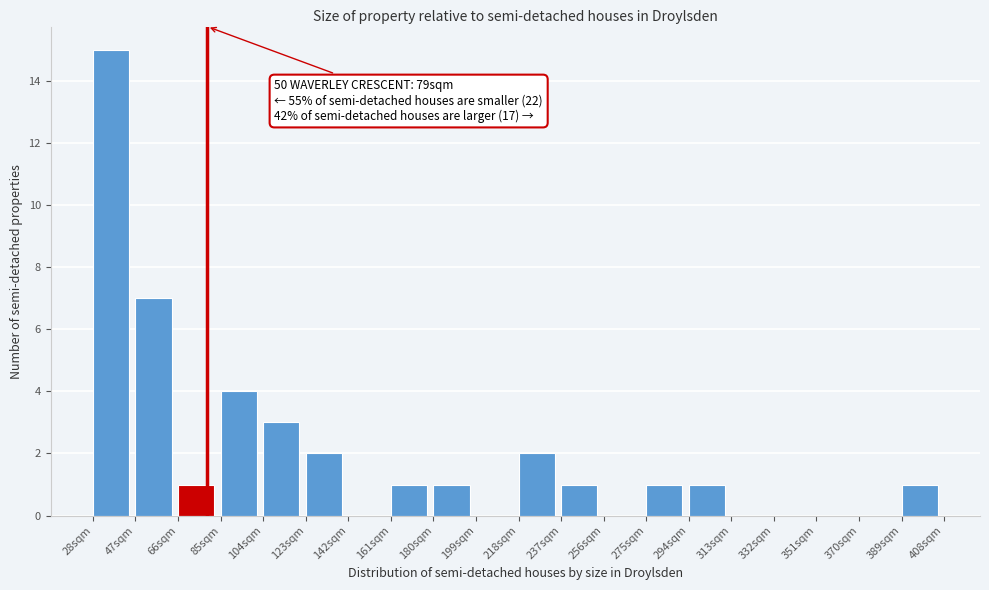

Which range on the x-axis has the tallest bar?

28 to 47